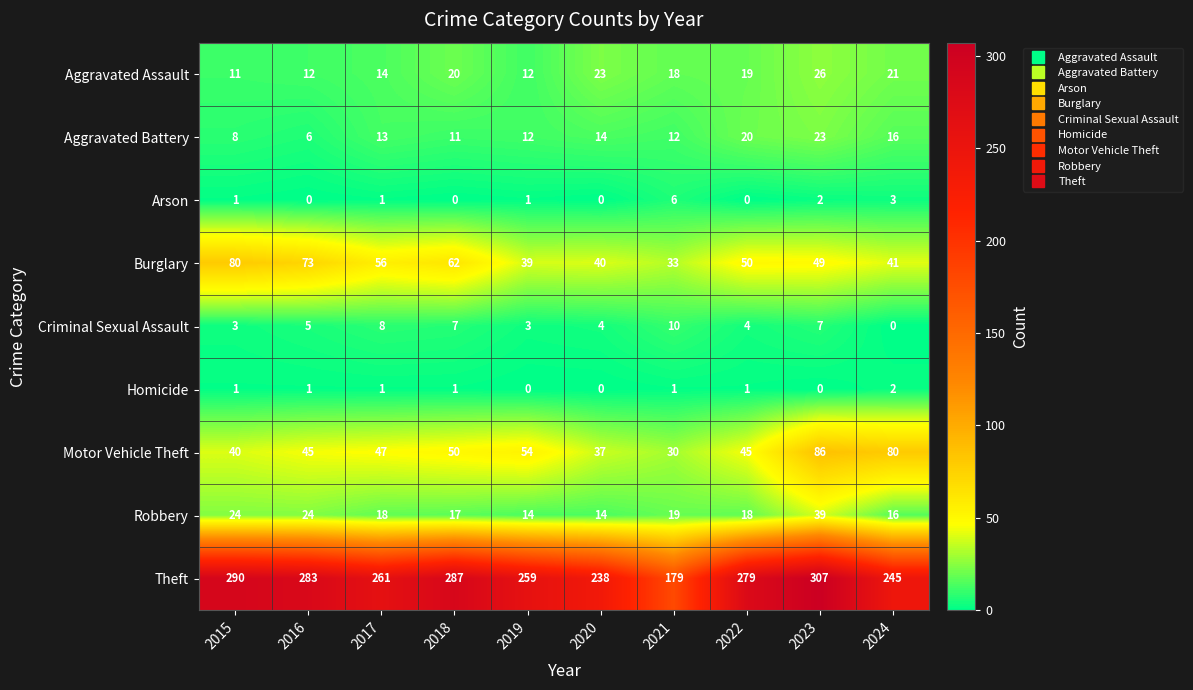

Read the Aggravated Assault value at 2015, to the nearest 5.

10